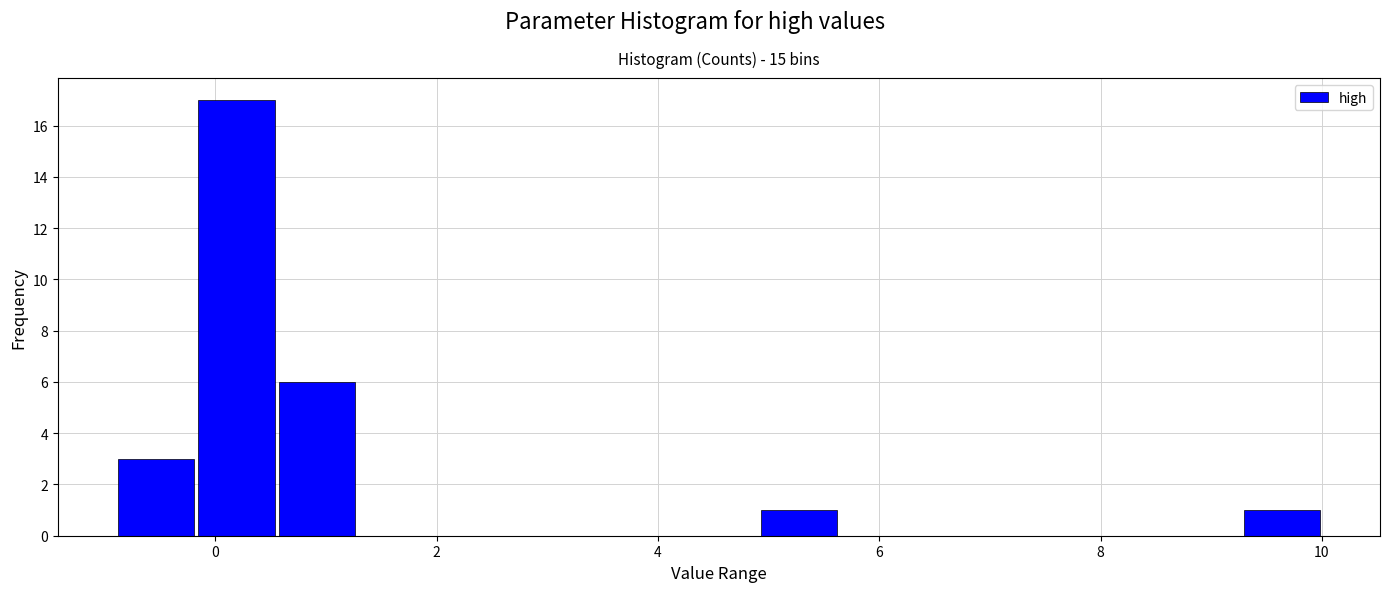

Around what value on the x-axis is the tallest bar? Give the approximate position of its centre, as read against the axis.

0.2